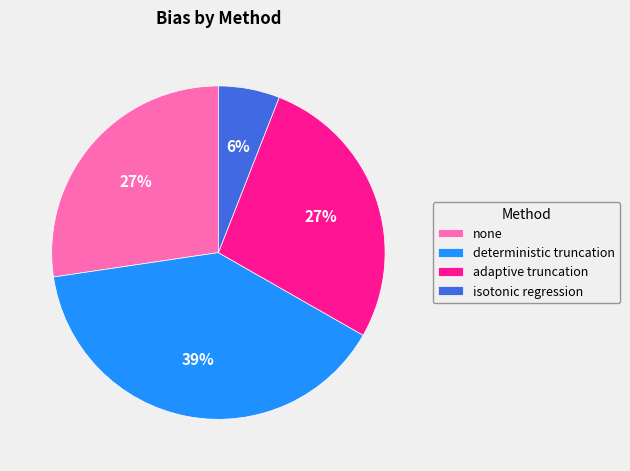

Between deterministic truncation and none, which is larger?

deterministic truncation